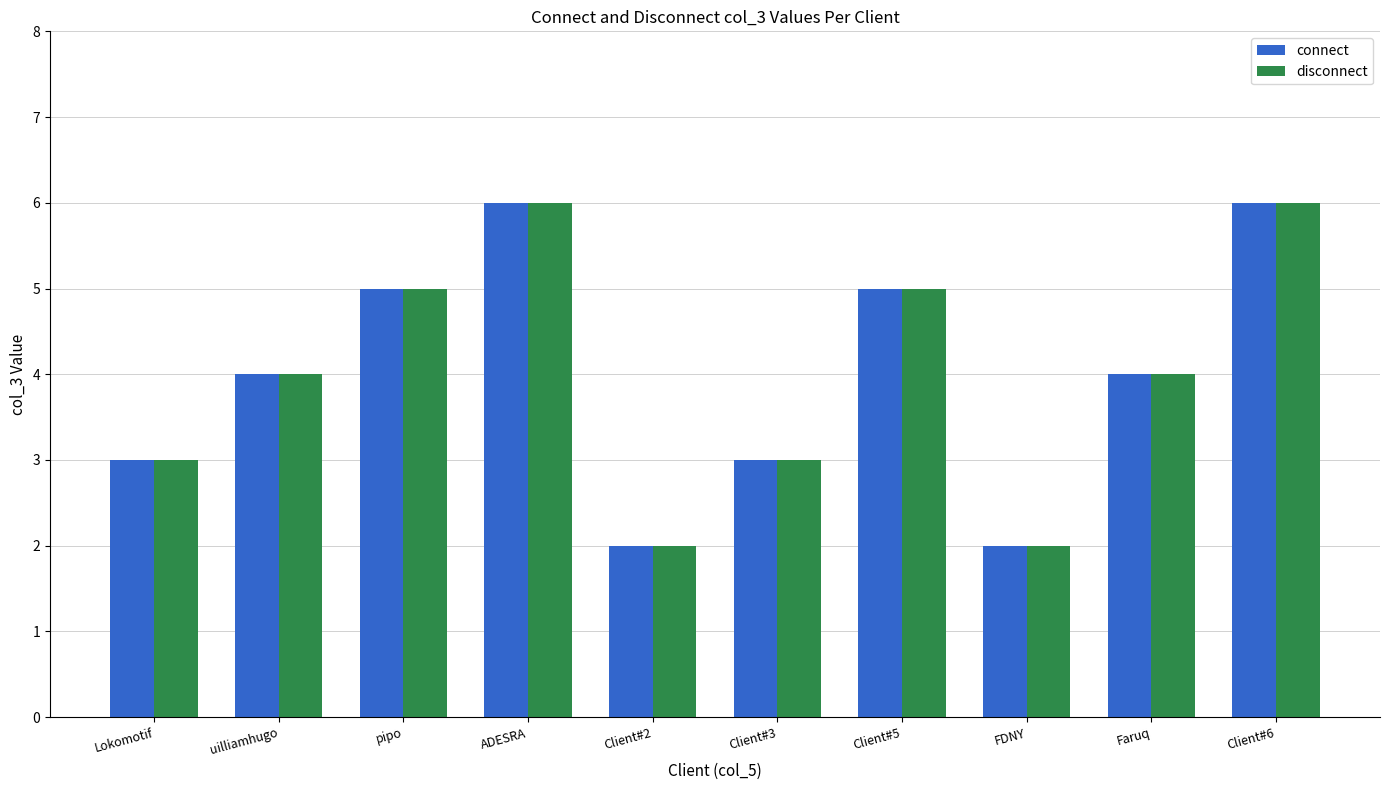

The value of disconnect at Faruq is 7. True or false?

False